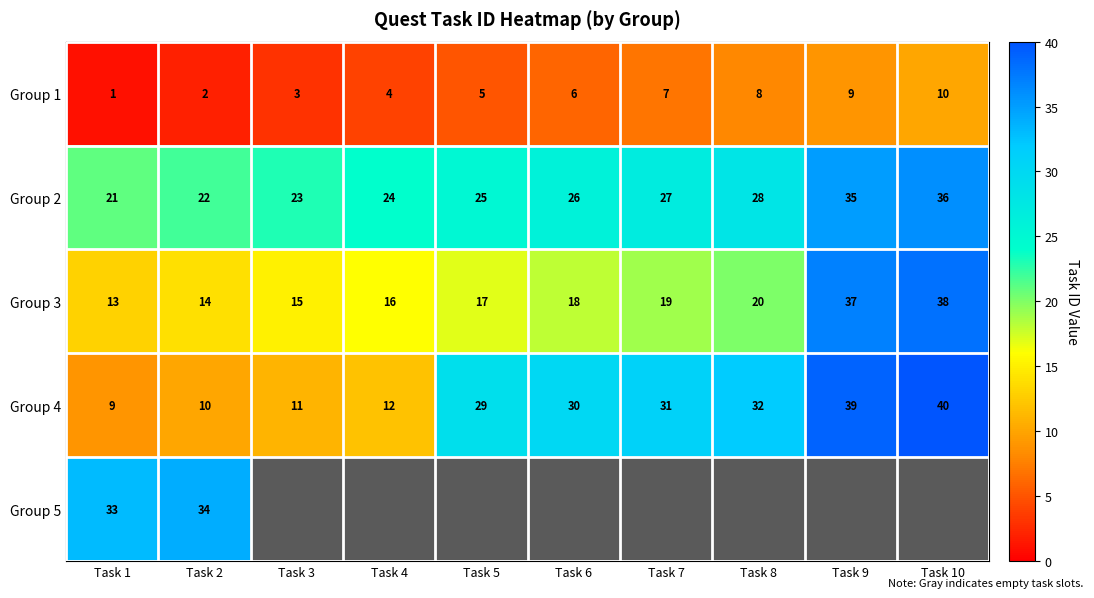

Is the value of Group 1 at Task 9 greater than the value of Group 3 at Task 6?

No